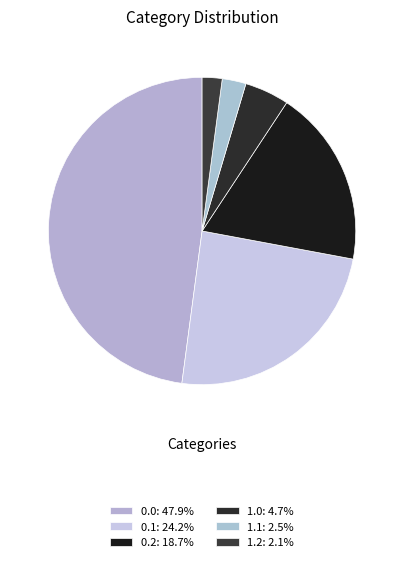

True or false: 1.1 accounts for 3% of the total.

True